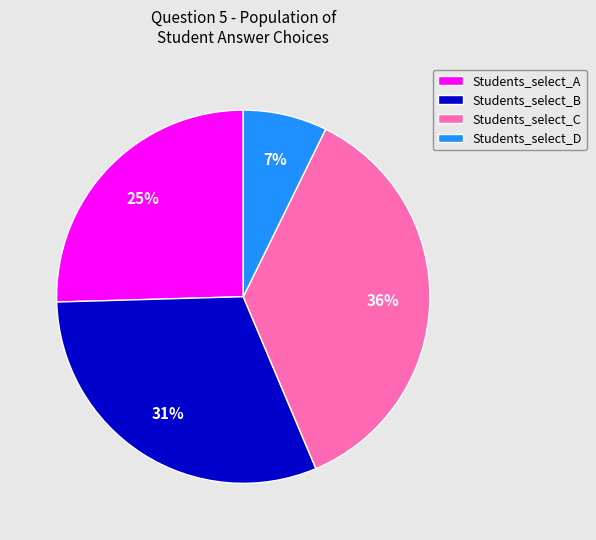

Do Students_select_A and Students_select_D together represent more than half of the pie?

No